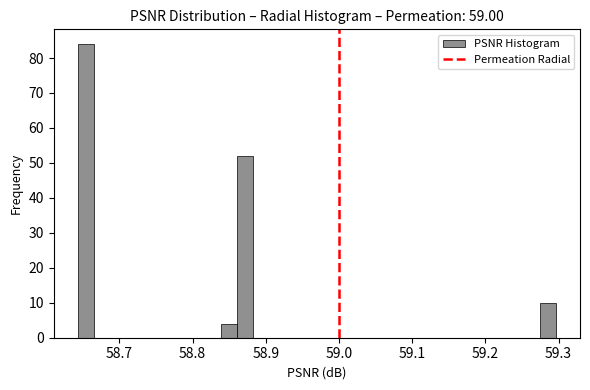

Read against the x-axis, roughly where is the centre of the tallest bar?

58.65